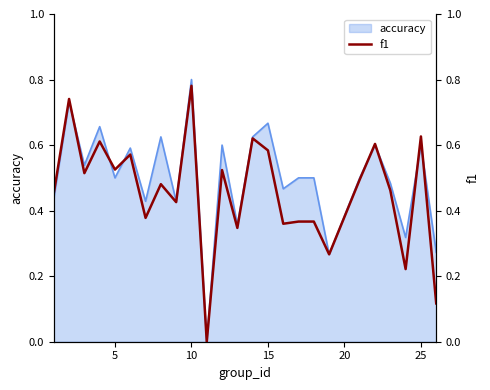

Is it true that the value at 7 is 0.2?

False